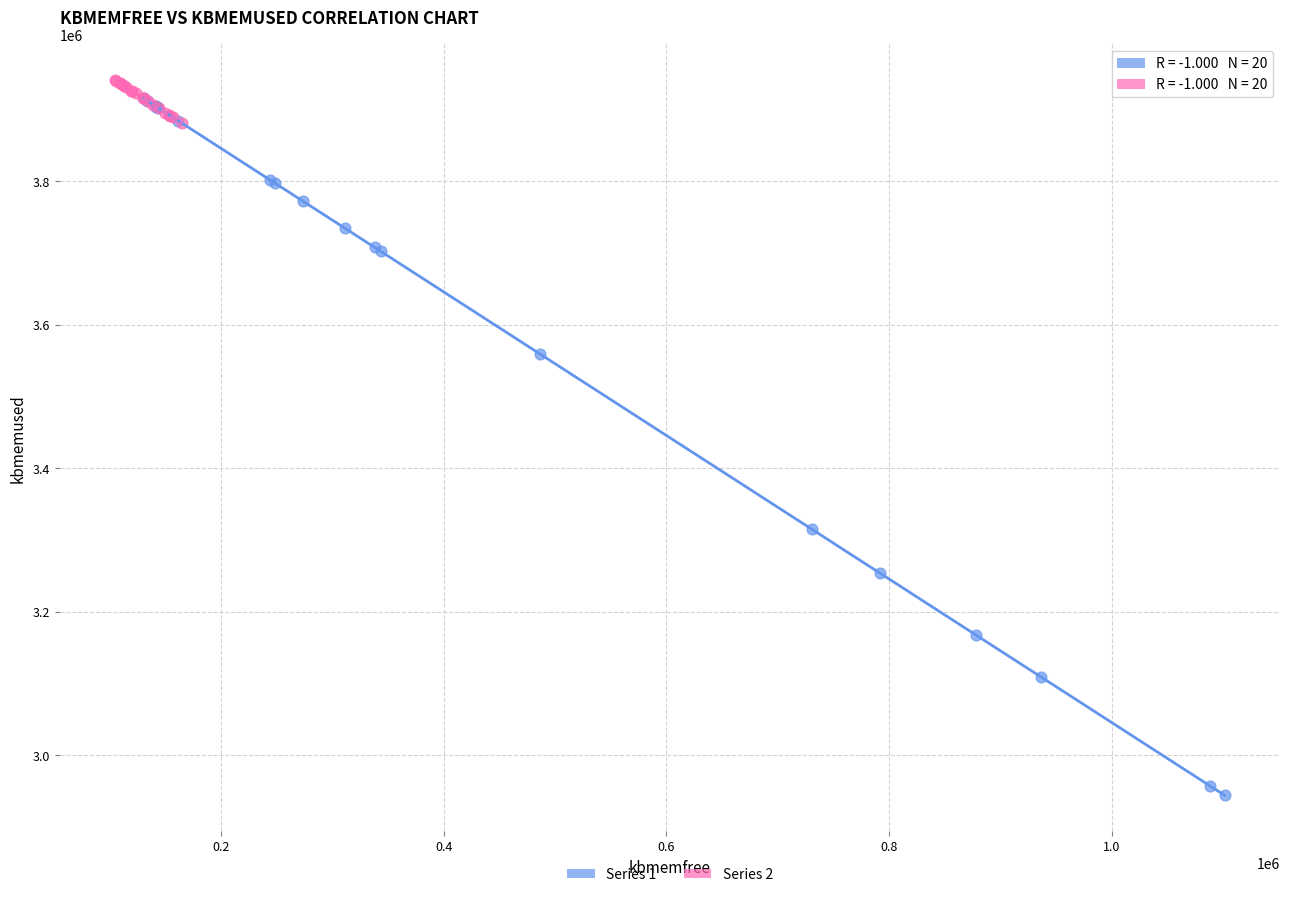

Which series has the largest Y range (max minus min)?

Series 1